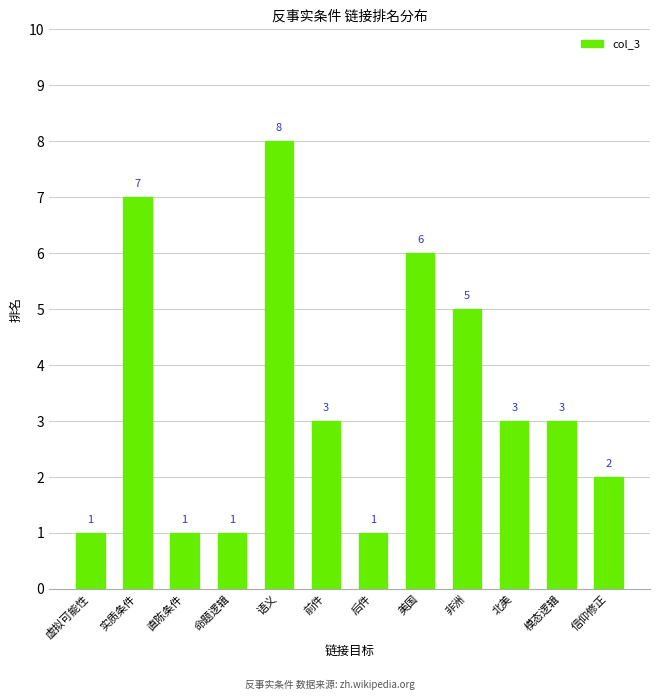

Is it true that the value at 北美 is 5?

False